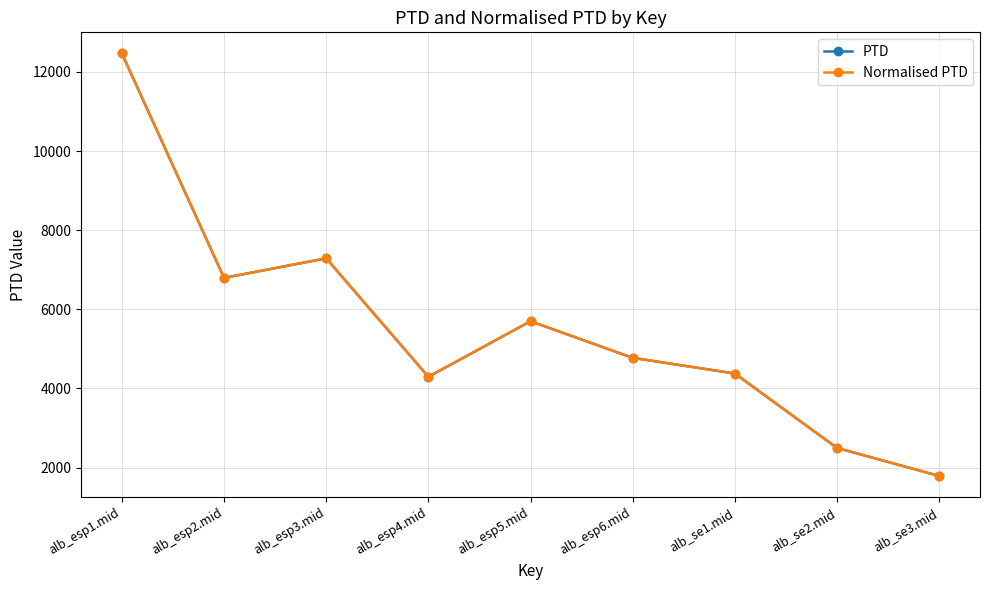

Is this an area chart (filled region under the line)?

No